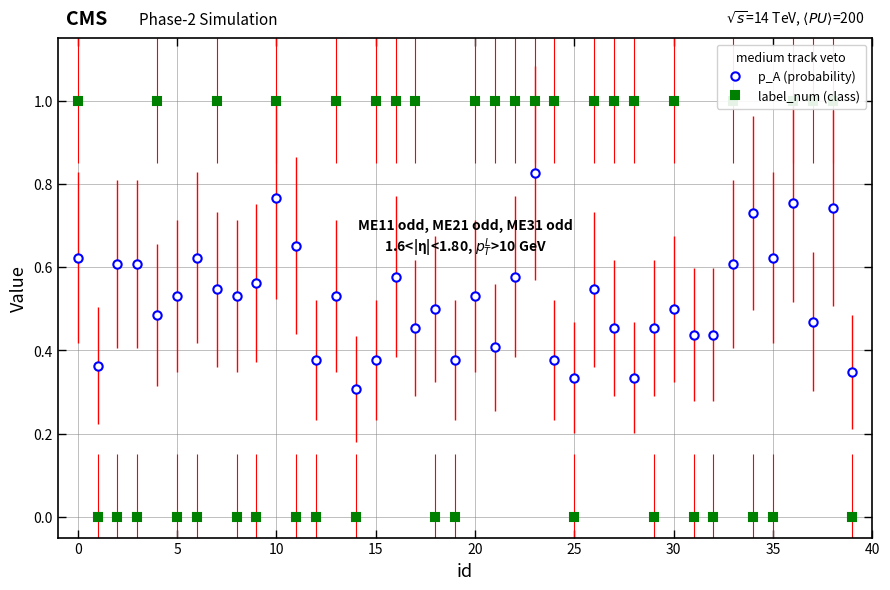

What is the value of the p_A (probability) point at the 31st from the left?

0.5